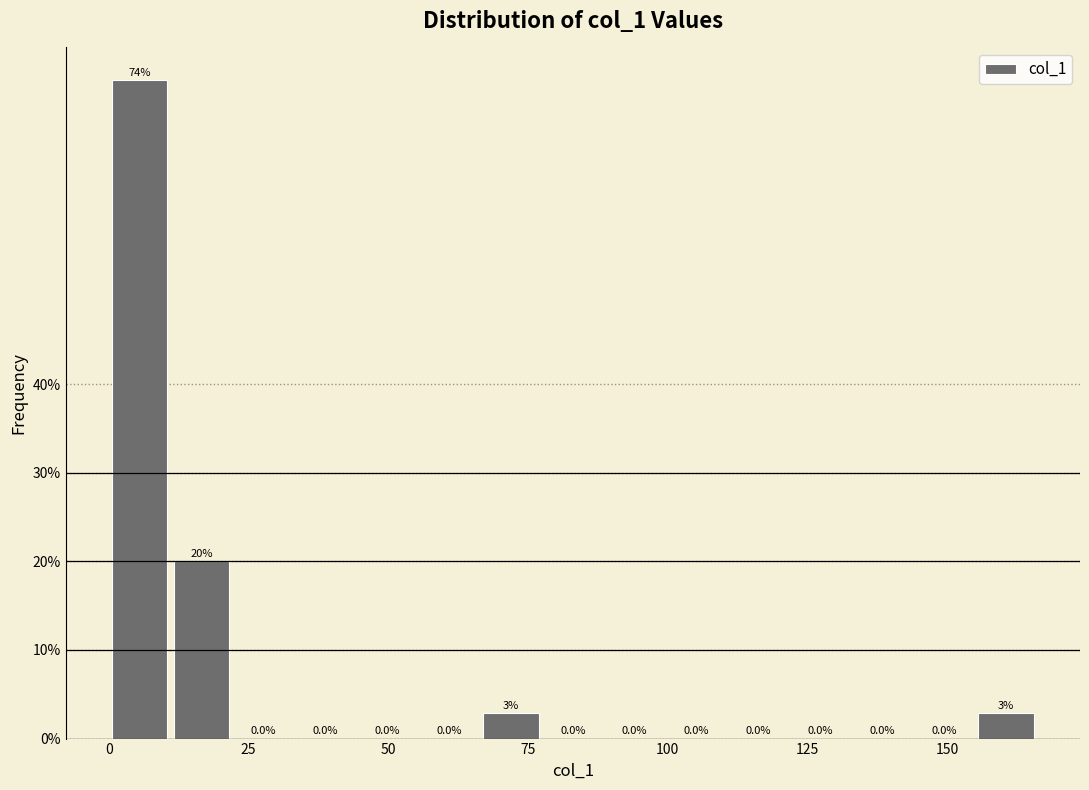

Around what value on the x-axis is the tallest bar? Give the approximate position of its centre, as read against the axis.

5